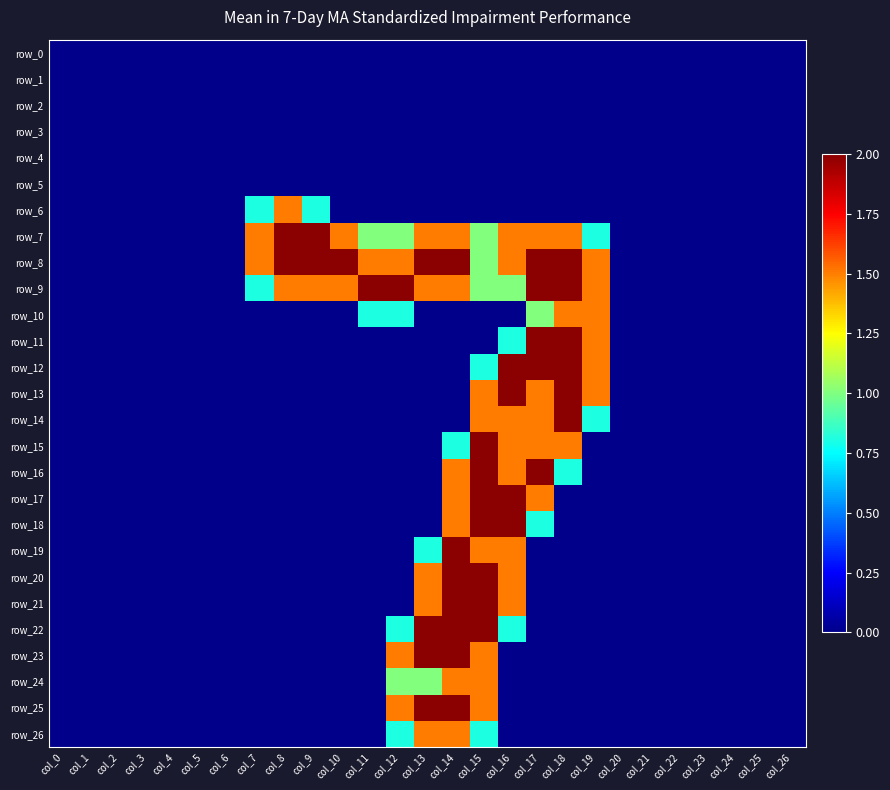

Which series has the largest range (max minus min)?

row_7